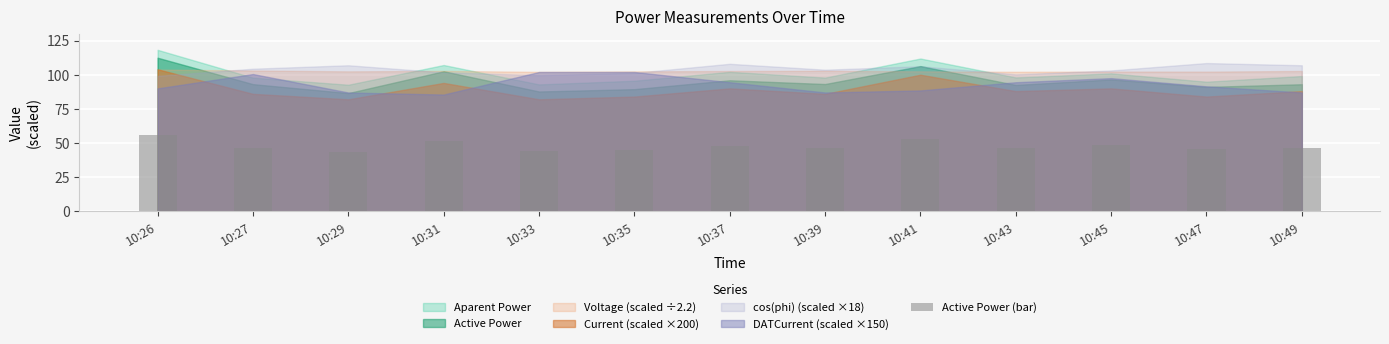

The value at 10:37 is 9.6. True or false?

False